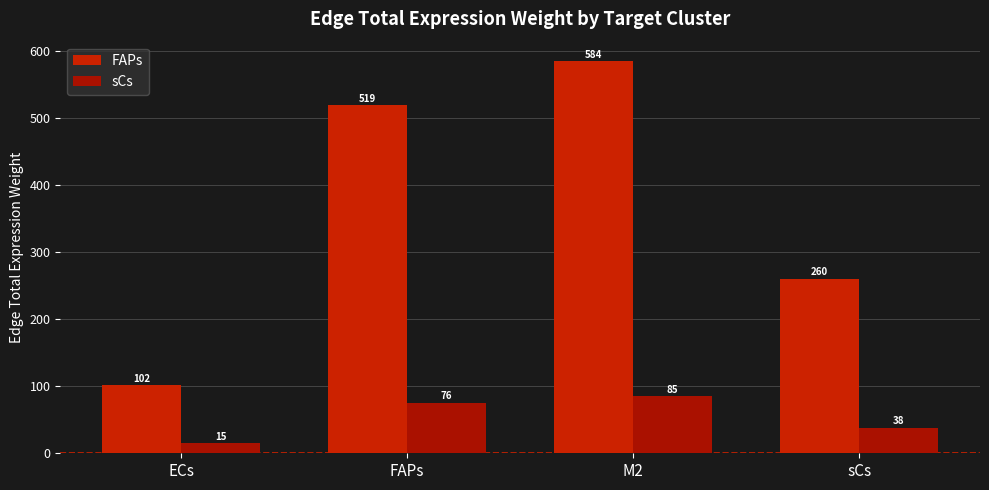

What is the difference between the maximum and second lowest values in the sCs series?

47.2